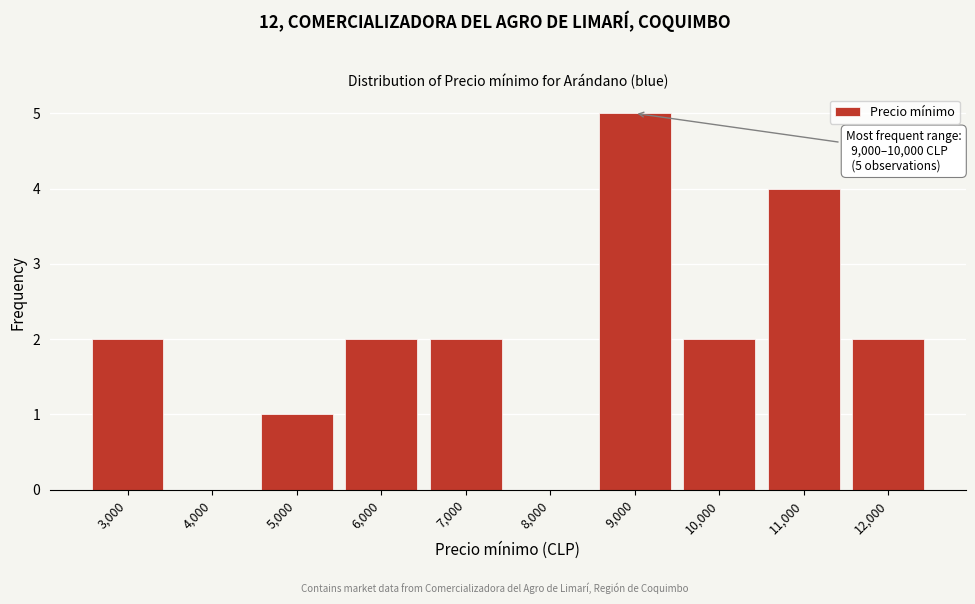

Reading left to right, list all the values displayed in this chart.

3,000=2	4,000=0	5,000=1	6,000=2	7,000=2	8,000=0	9,000=5	10,000=2	11,000=4	12,000=2